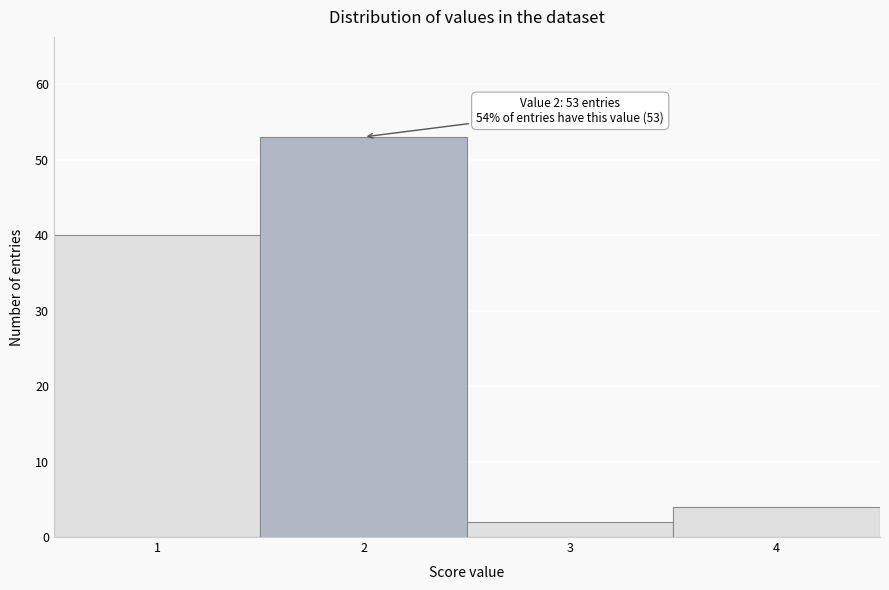

Over which range of the x-axis is the bar tallest?

1.5 to 2.5